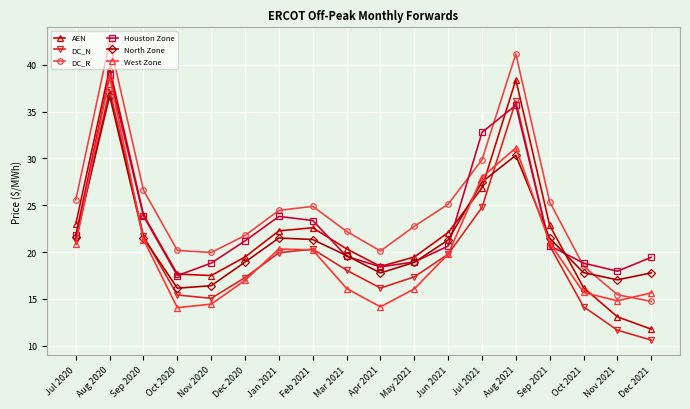

Is the value of Houston Zone at Jun 2021 greater than the value of West Zone at Jul 2021?

No